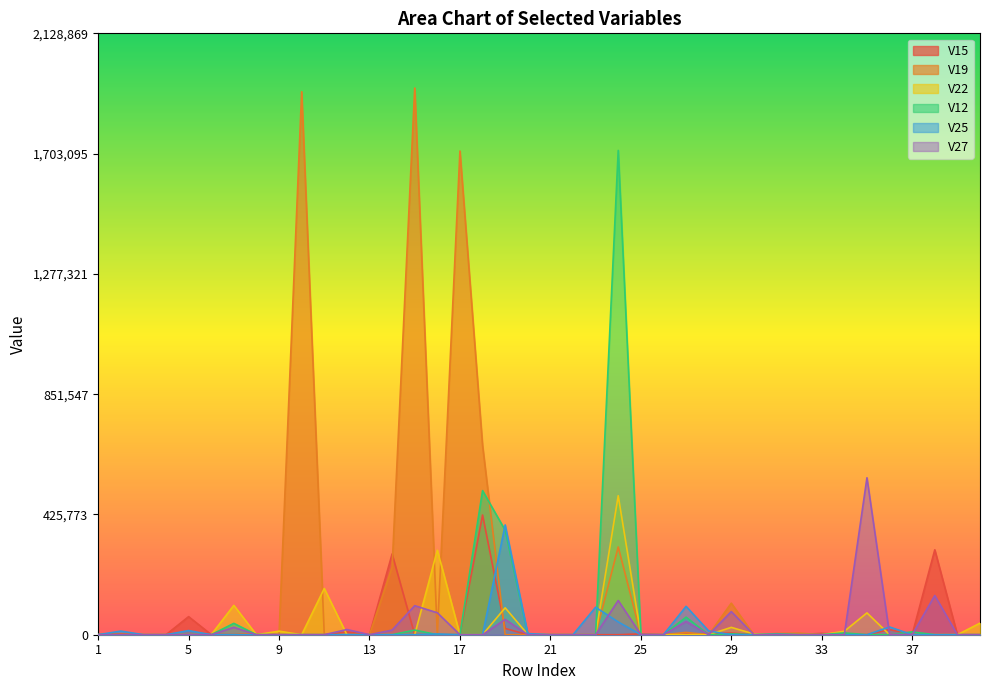

At how many categories does at least one series exceed 513360?

6